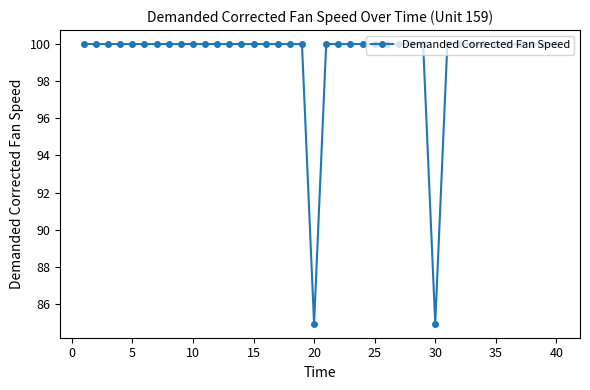

What is the difference between the maximum and minimum values?

15.1